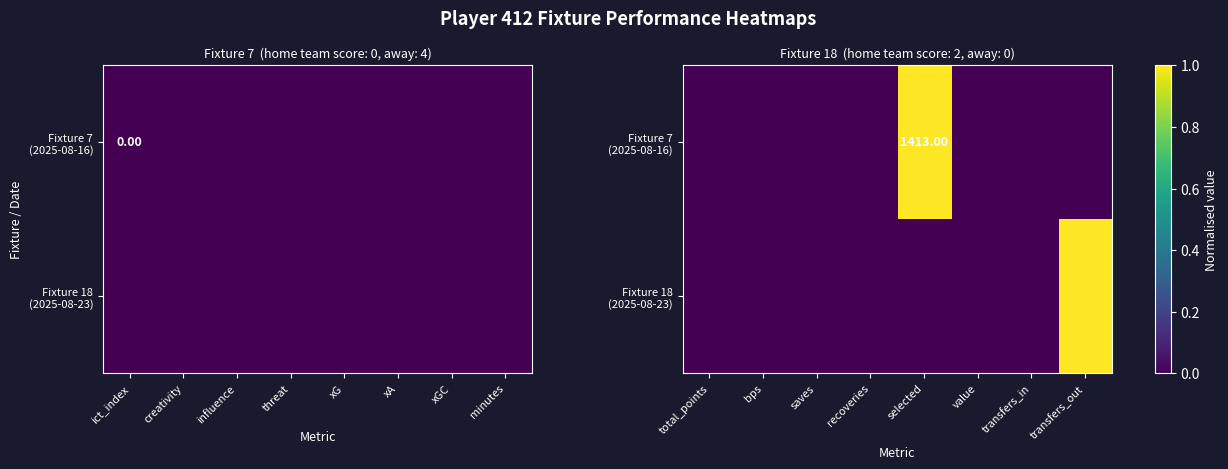

Which series has the largest total across all categories?

Fixture 7 (2025-08-16)